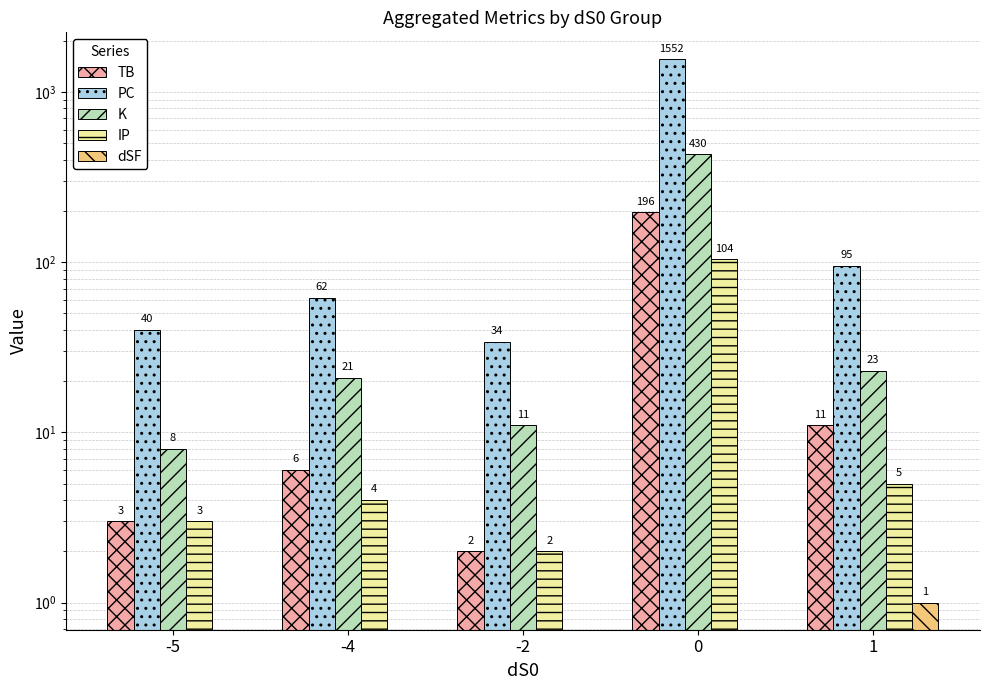

What is the difference between the K values at 1 and -4?

2